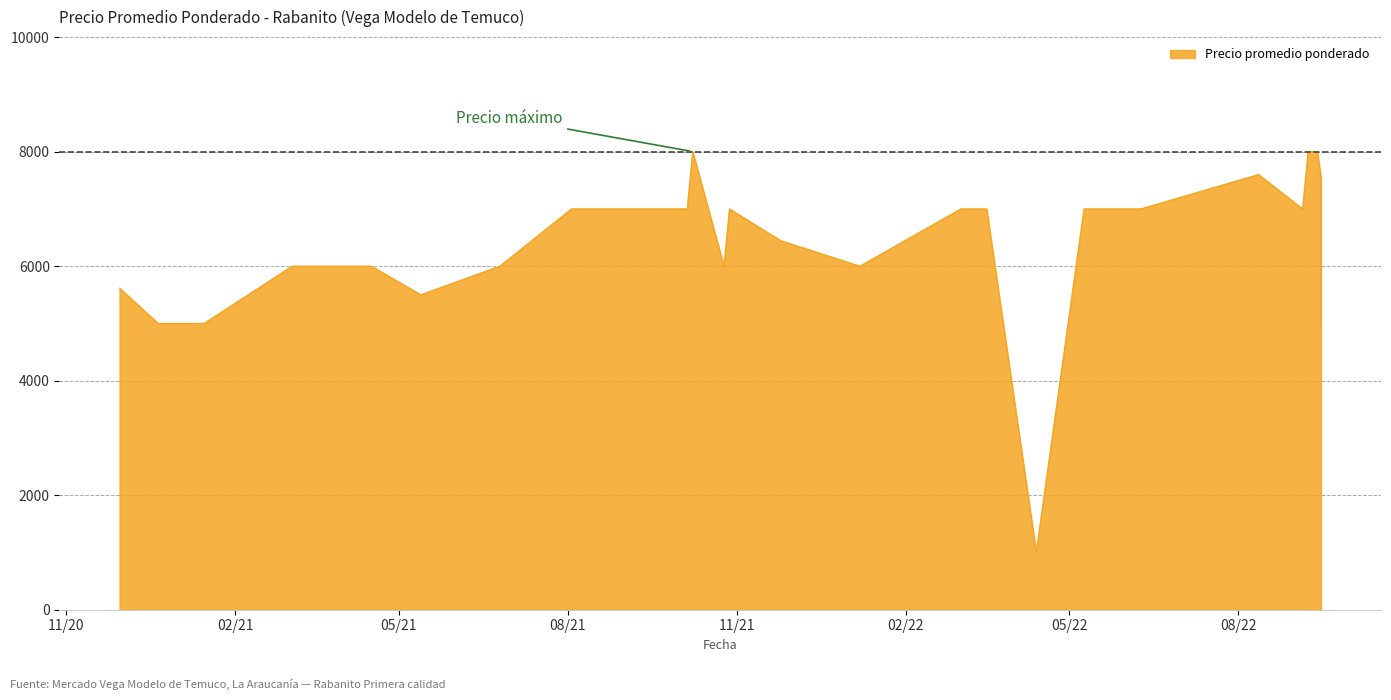

What is the average value?

6593